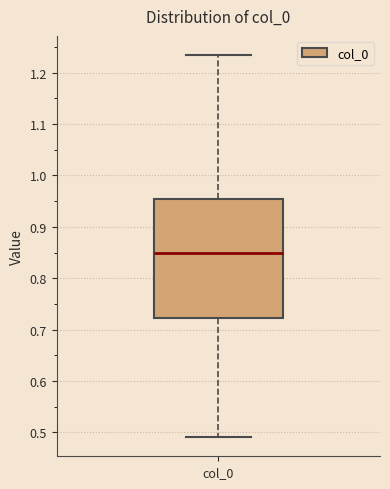

Where is the lower edge of the box for col_0 on the y-axis? The values are not printed on the chart, so give them approximately, as read against the axis.

0.72